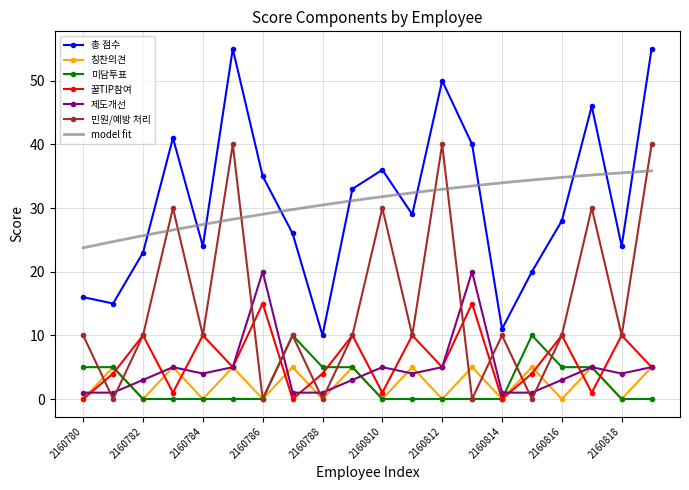

Is it true that 미담투표 equals 0 at 2160783?

True